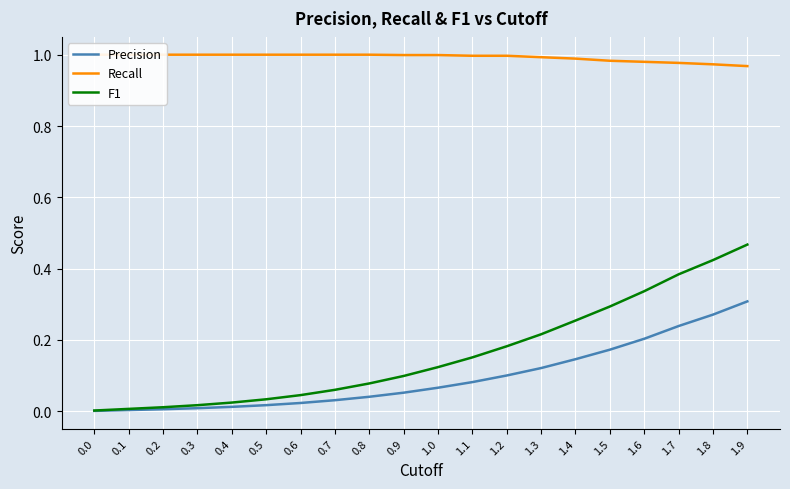

What is the maximum value shown in the chart?

1.0